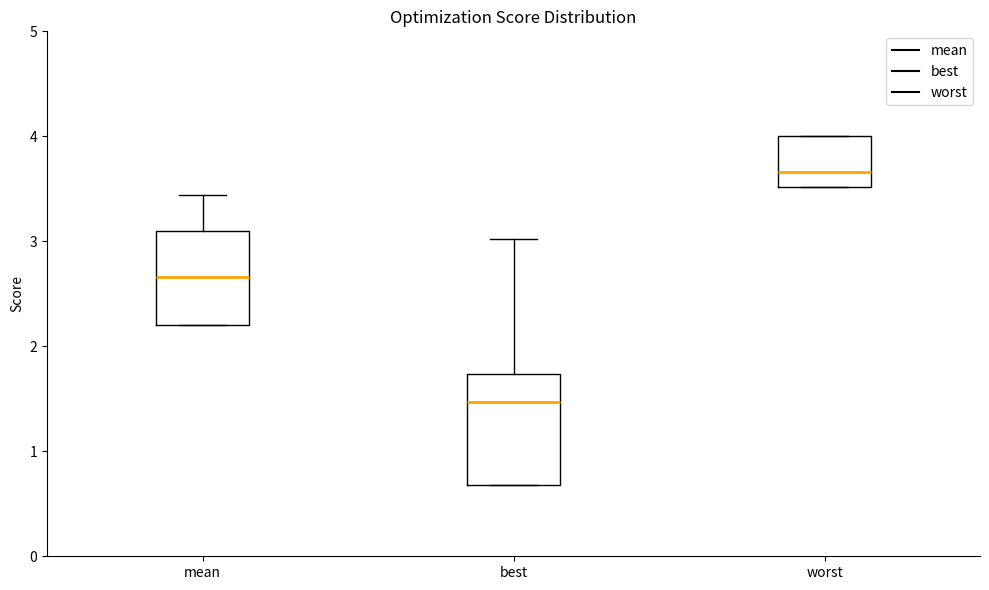

Where is the lower edge of the box for worst on the y-axis? The values are not printed on the chart, so give them approximately, as read against the axis.

3.5